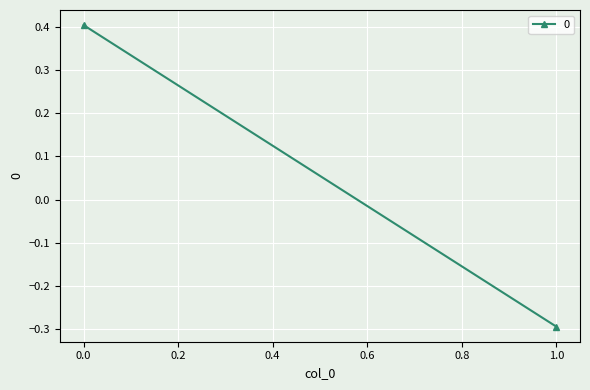

What is the value of the 1st point from the left?

0.4